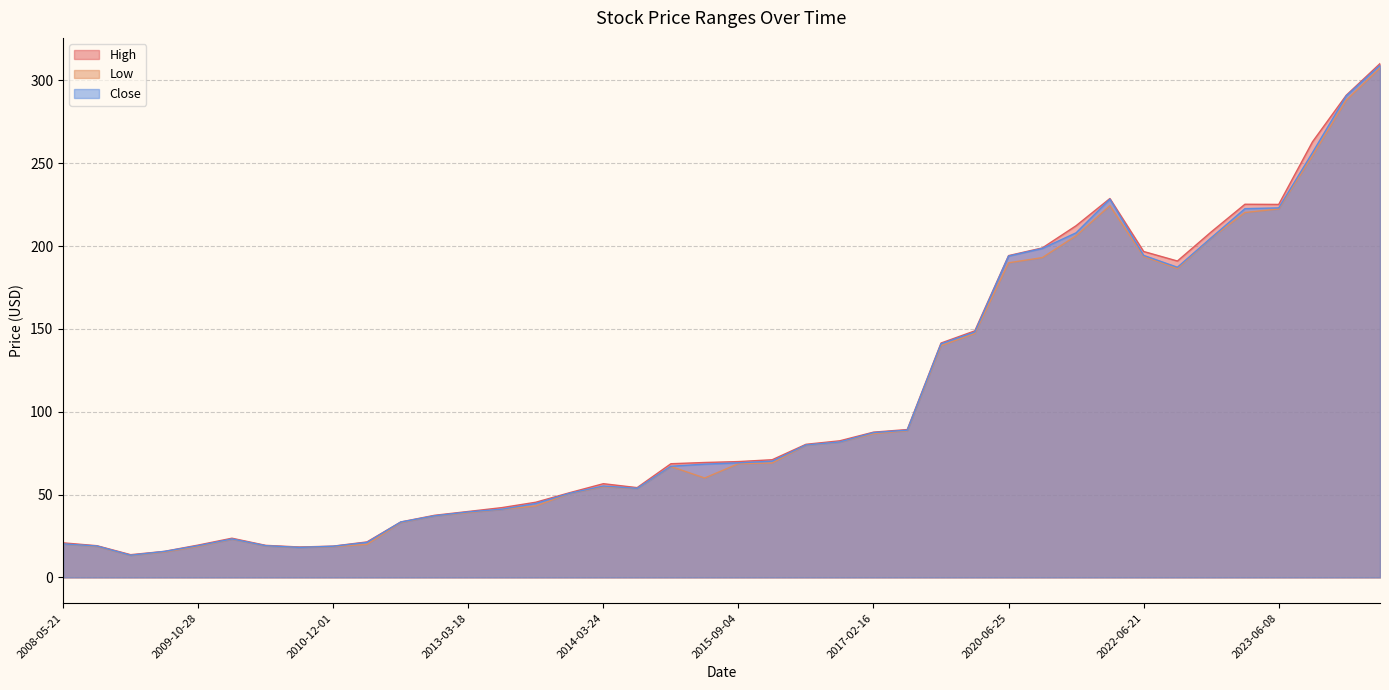

At which category is the sum across all series the highest?

2025-01-14